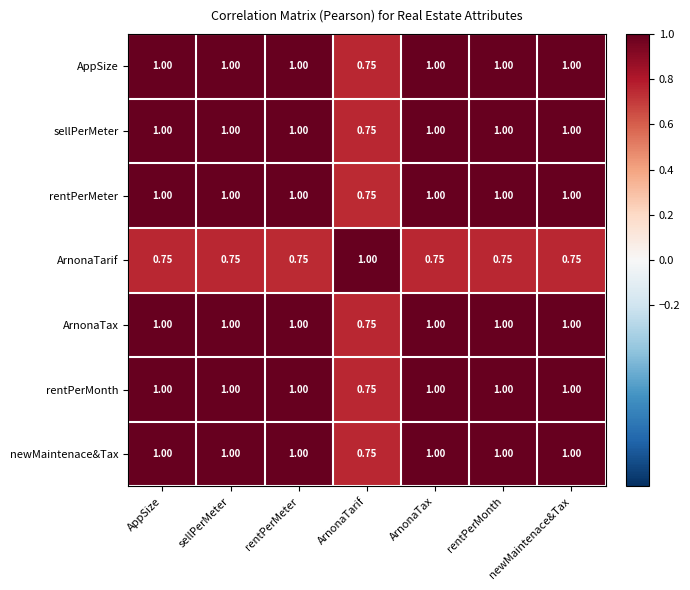

Which category has the lowest value in the newMaintenace&Tax series?

ArnonaTarif